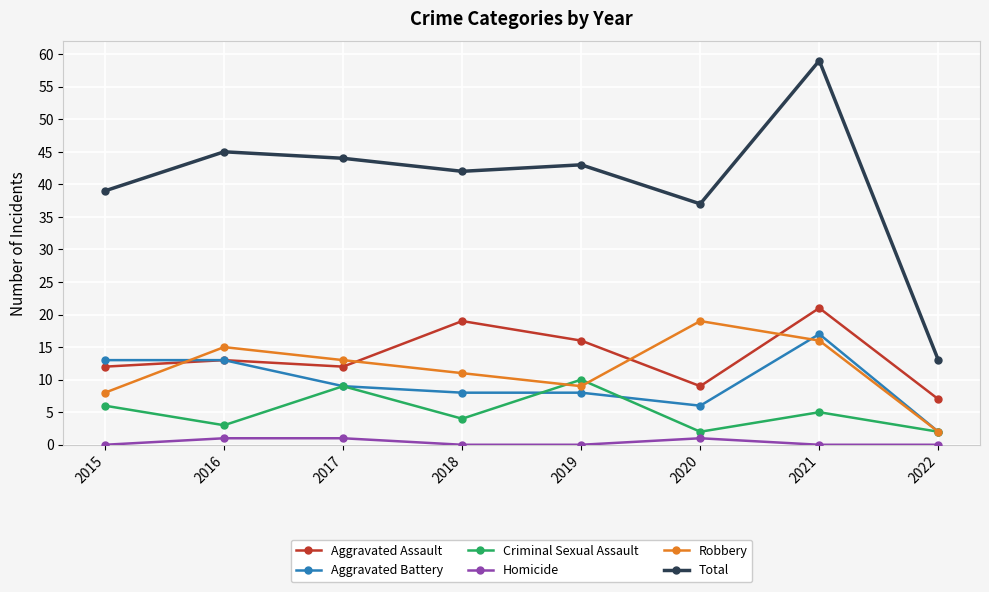

What is the highest value of the Criminal Sexual Assault series?

10